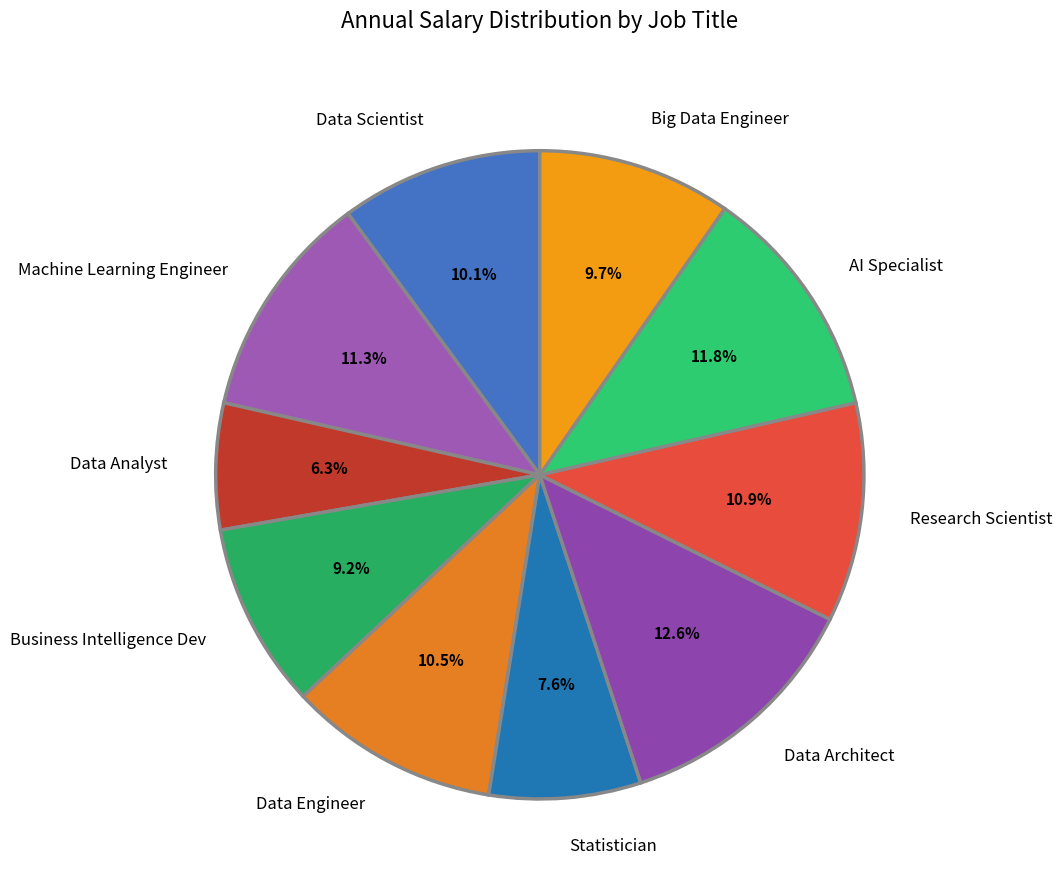

Does Data Scientist account for over 50% of the chart?

No